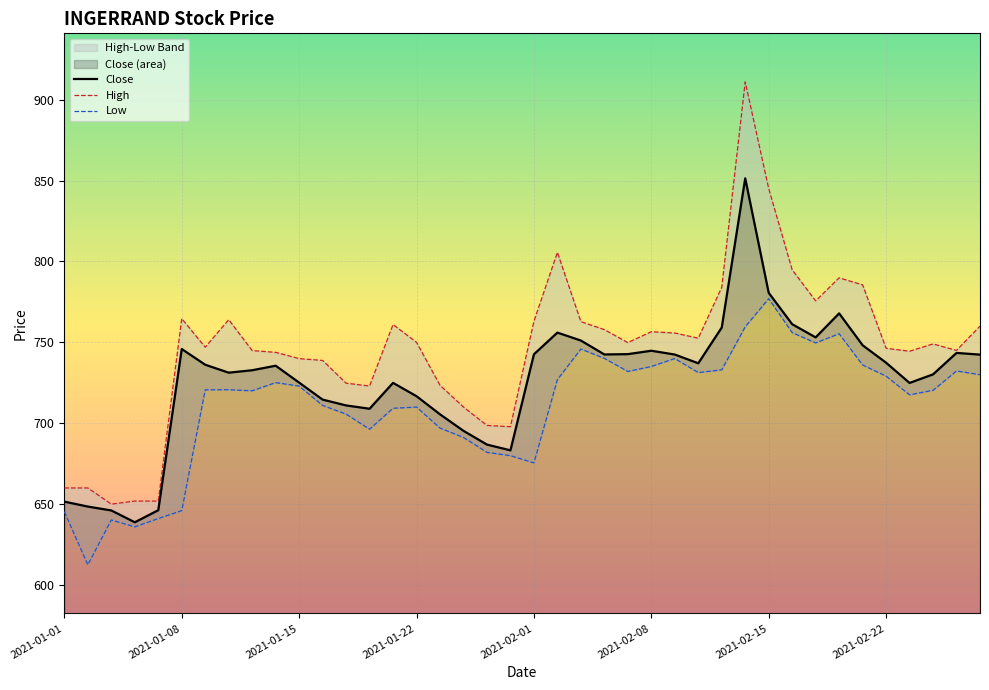

What is the total value across all series at 38?

2220.8